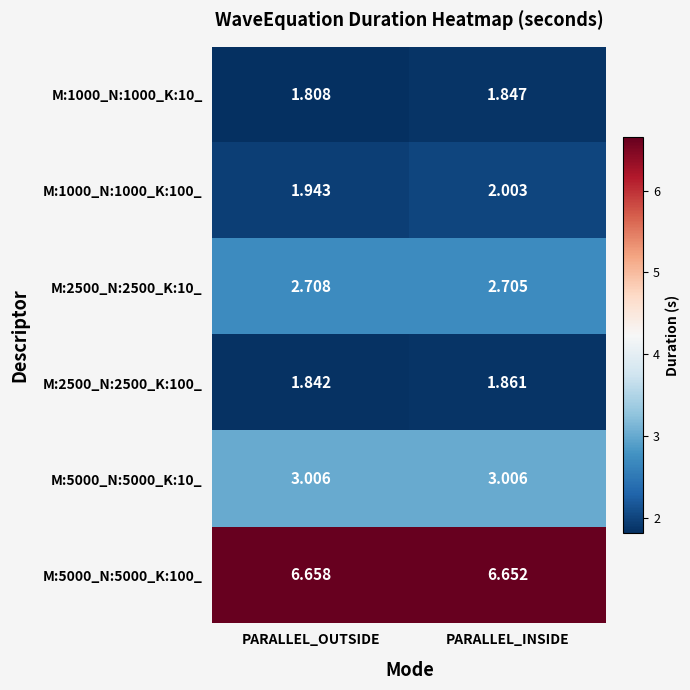

At which label does M:1000_N:1000_K:100_ first exceed 2?

PARALLEL_INSIDE